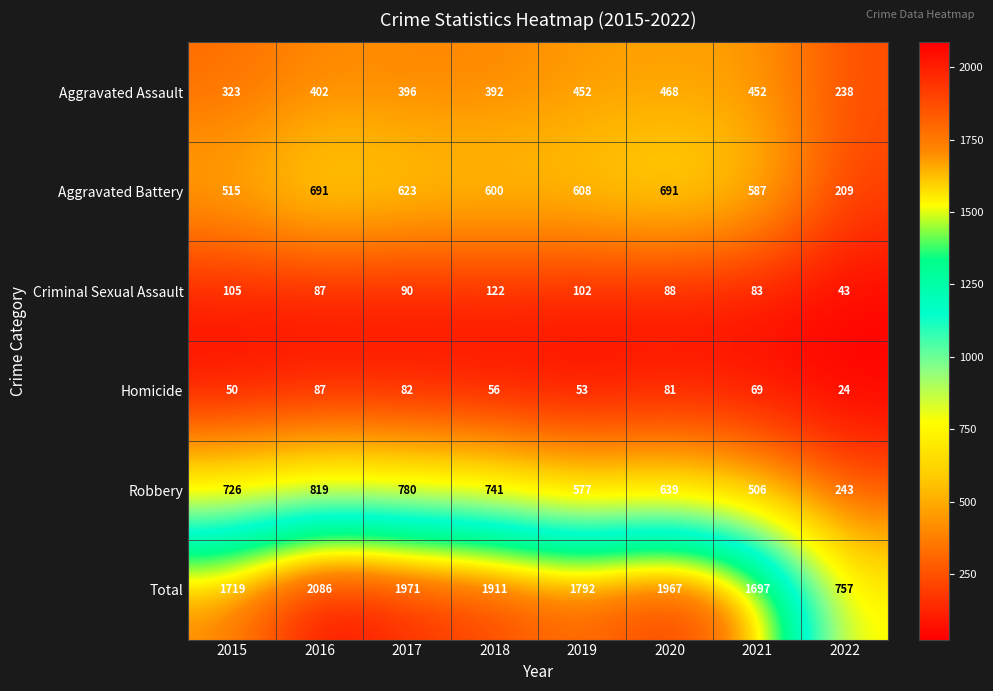

What is the sum of the Criminal Sexual Assault values at 2019 and 2017?

192